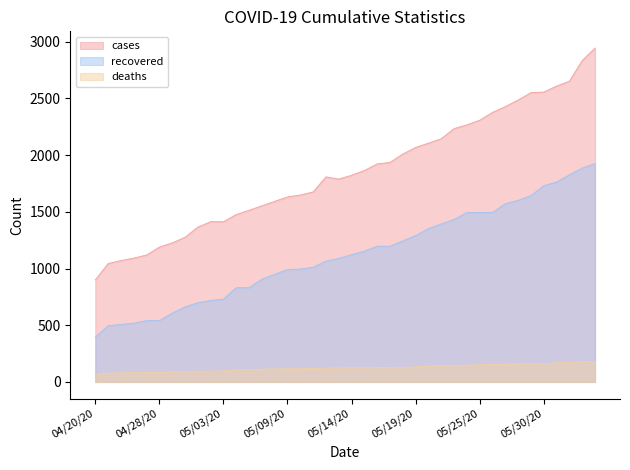

What is the label of the 4th point from the left?

04/26/20